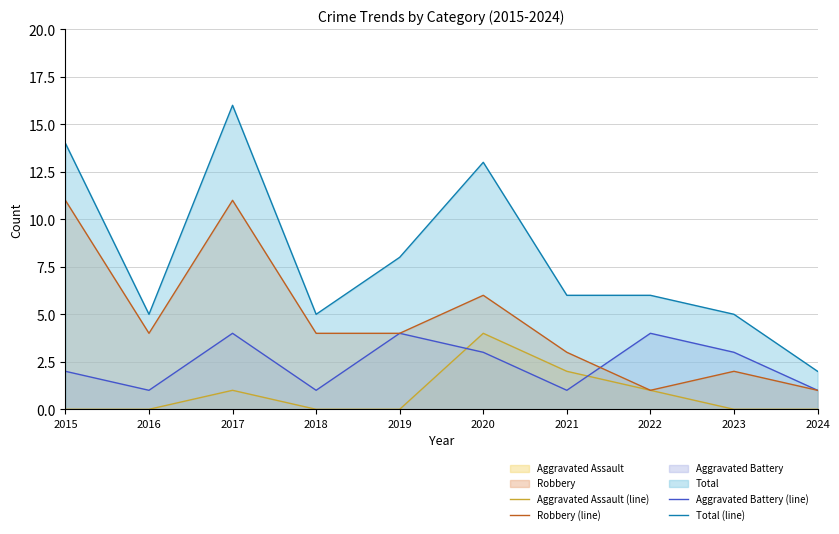

Which series changed the most between 2018 and 2023?

Aggravated Battery (line)